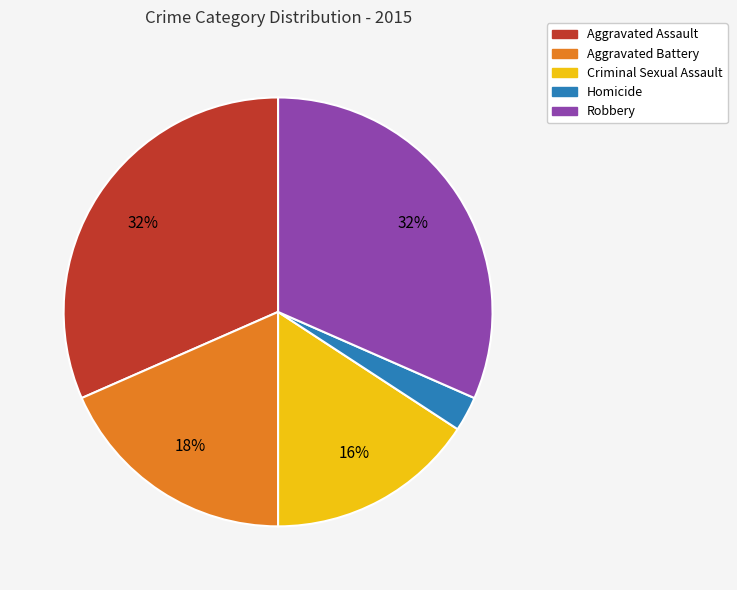

Approximately how many times larger is the value at Robbery compared to Aggravated Assault?

1.0